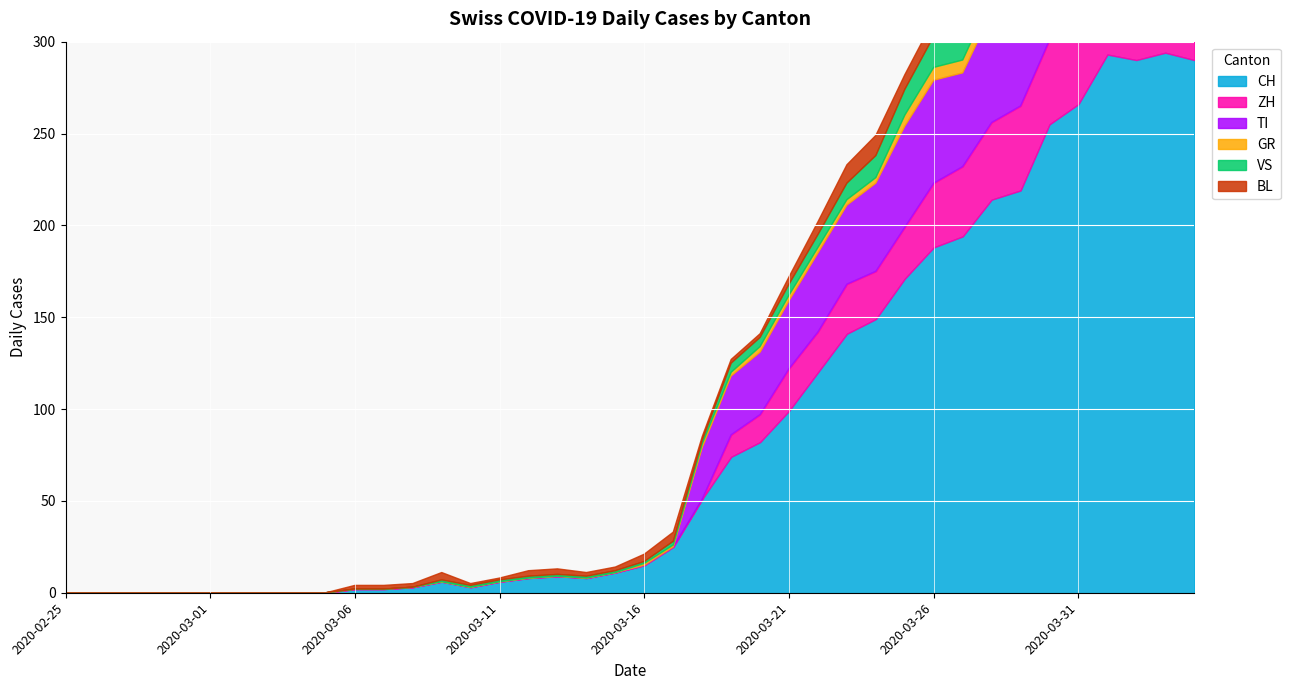

Which series has the widest spread of values?

CH